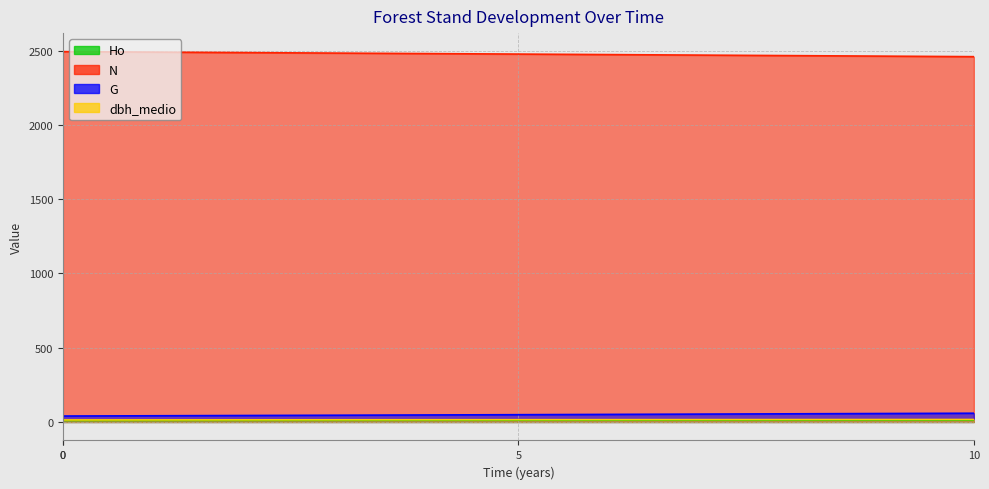

True or false: N and G cross at least once.

False